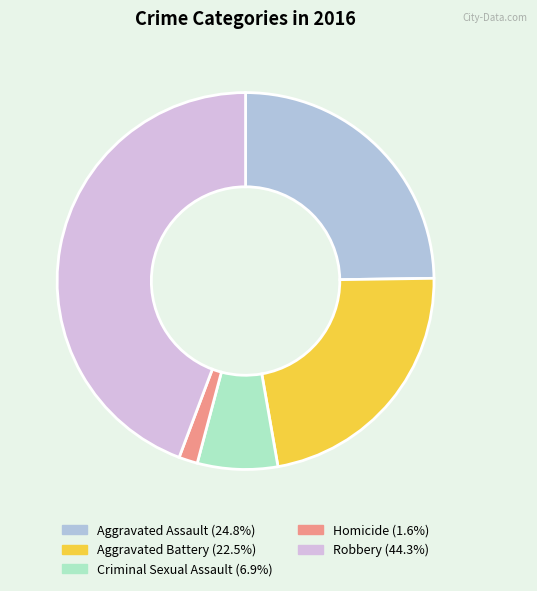

To the nearest percent, what portion does Robbery represent?

44%